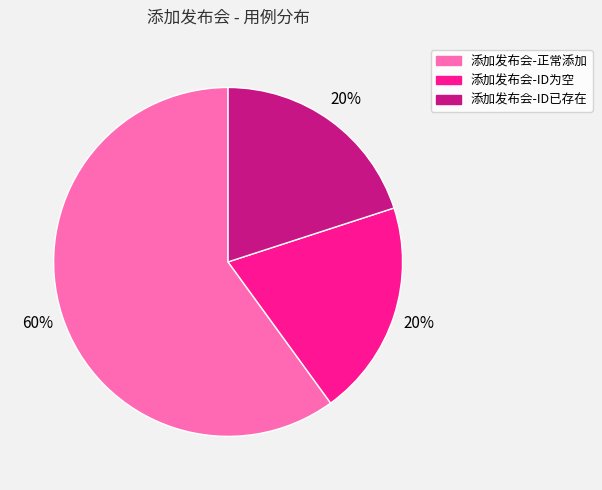

Combined, do 添加发布会-ID已存在 and 添加发布会-ID为空 account for over 50%?

No